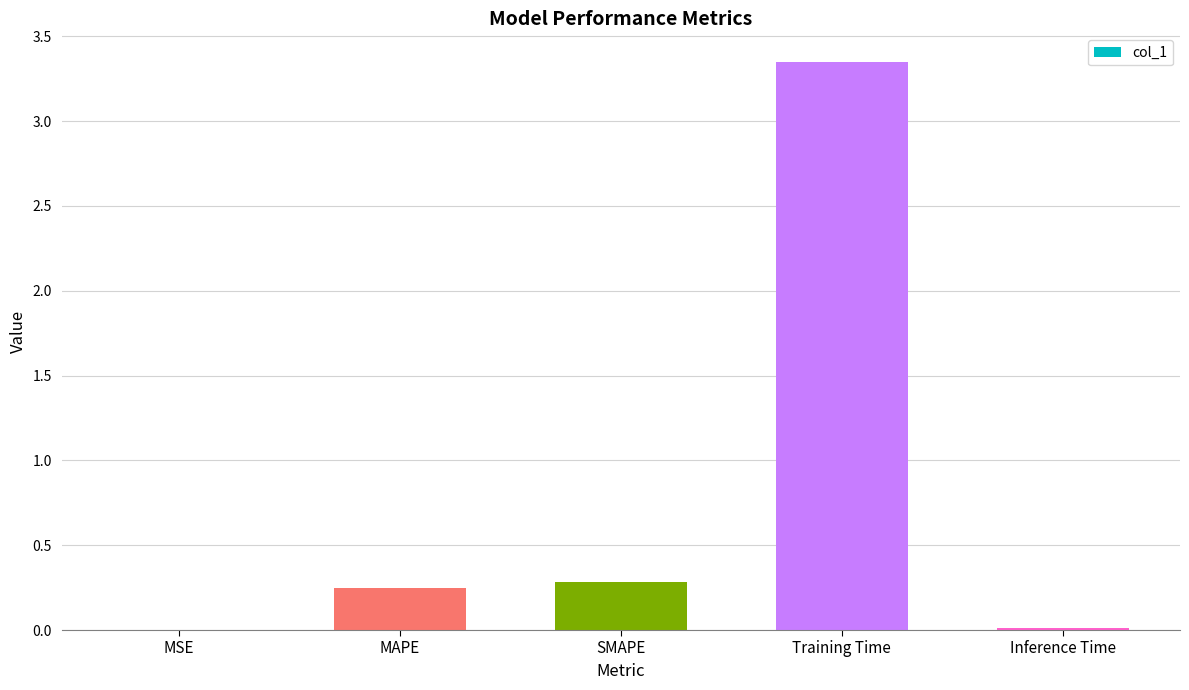

What value does the data have at SMAPE?

0.3